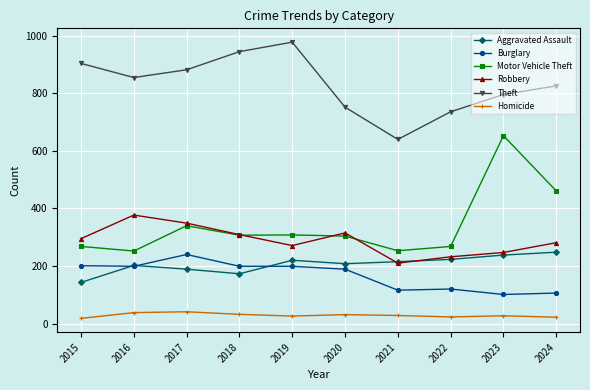

True or false: Burglary and Homicide cross at least once.

False